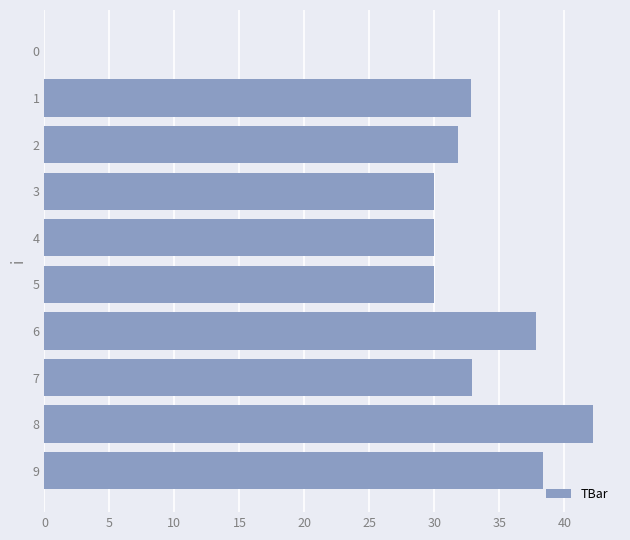

Are the bars grouped side by side (vs. stacked)?

No